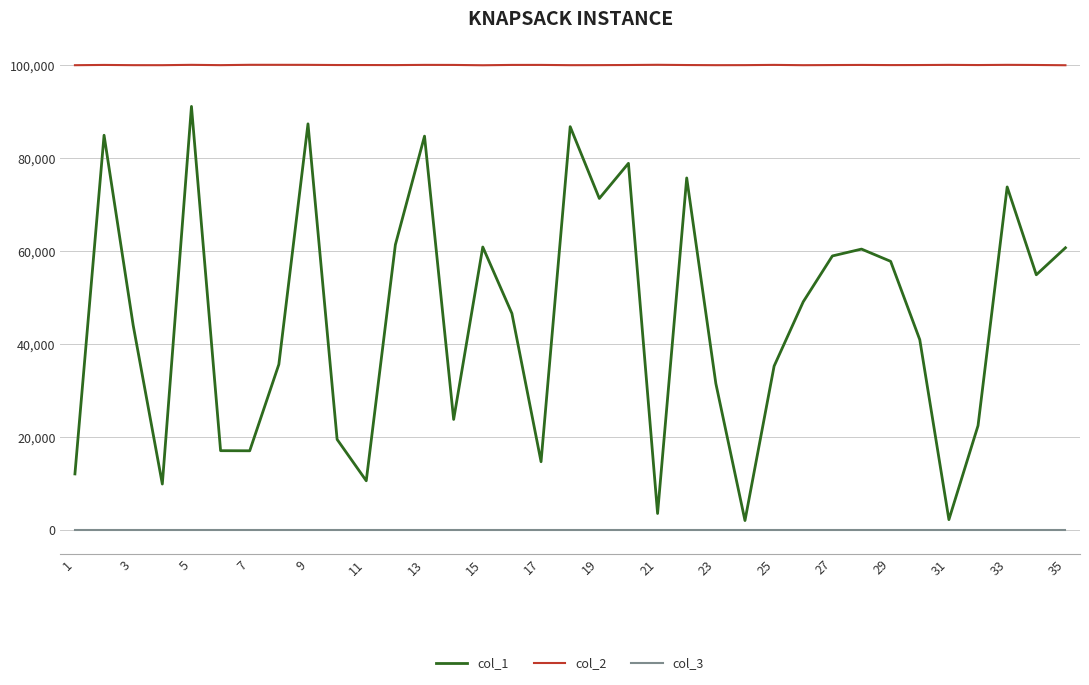

List the series in order of their peak value, lowest first.

col_3, col_1, col_2